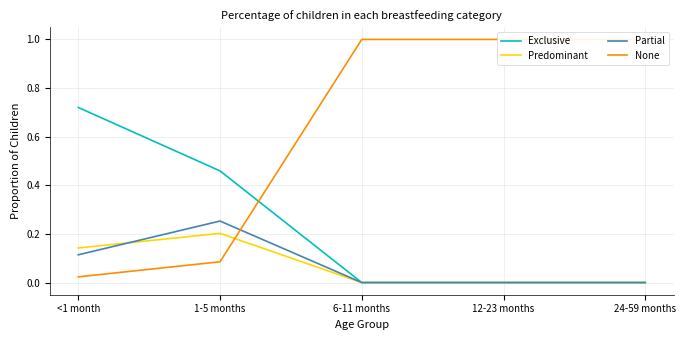

The value of None at <1 month is 0.0. True or false?

True